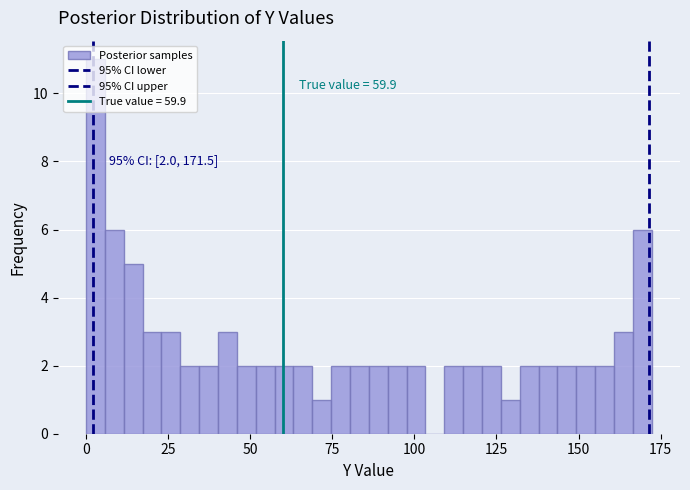

Read against the x-axis, roughly where is the centre of the tallest bar?

5